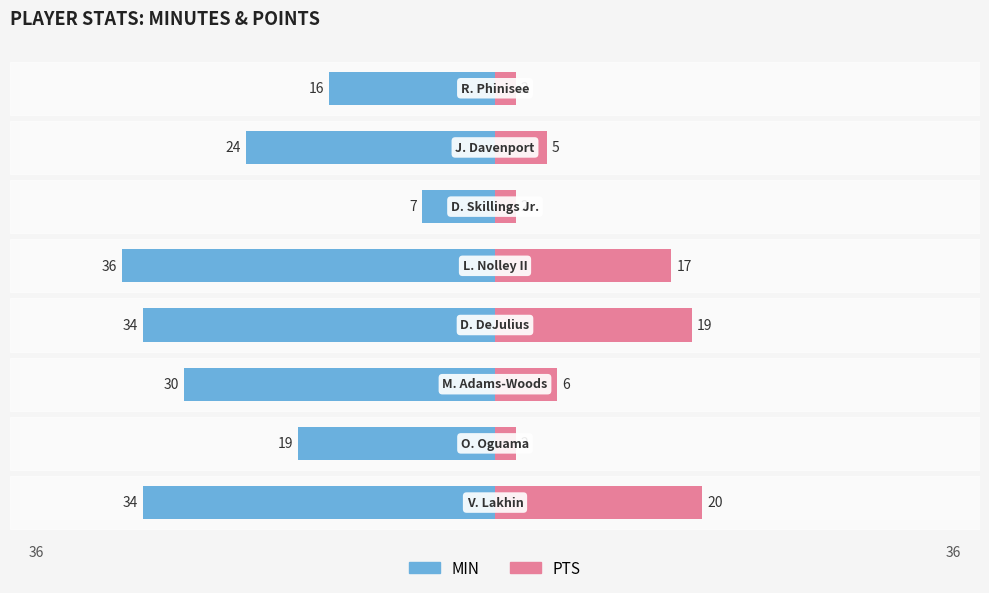

True or false: MIN has a value of -56 at 4.

False